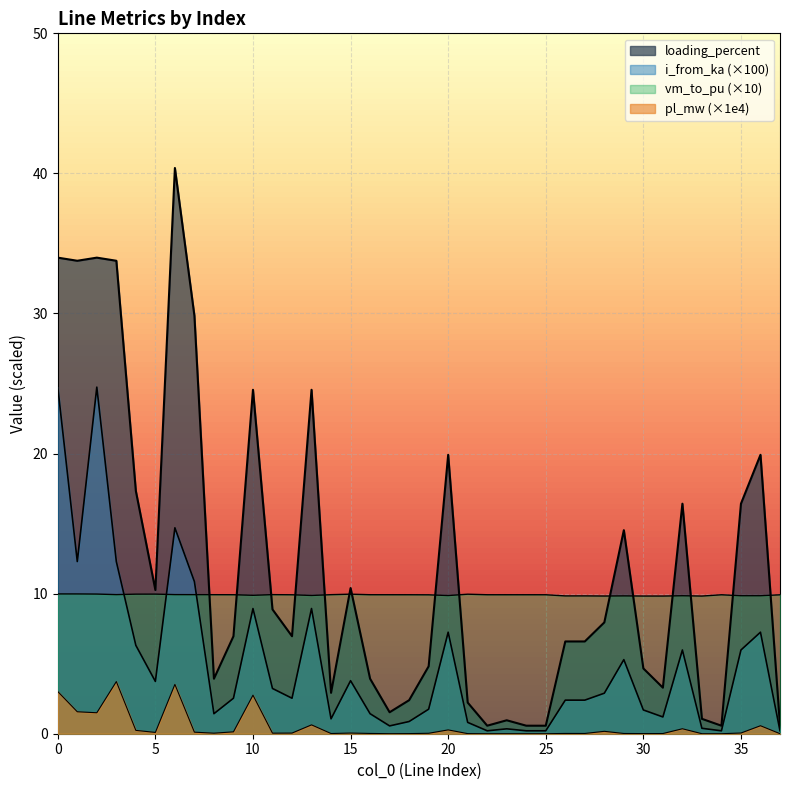

How many lines are shown in the chart?

4